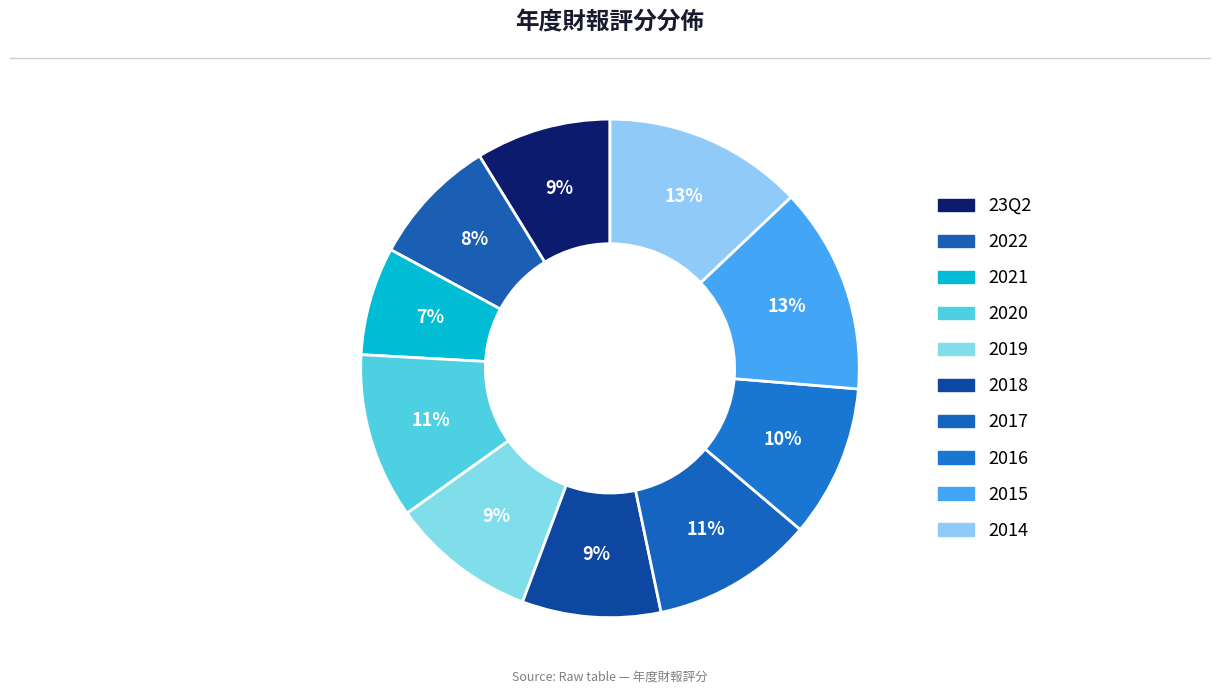

How many slices are in this pie chart?

10